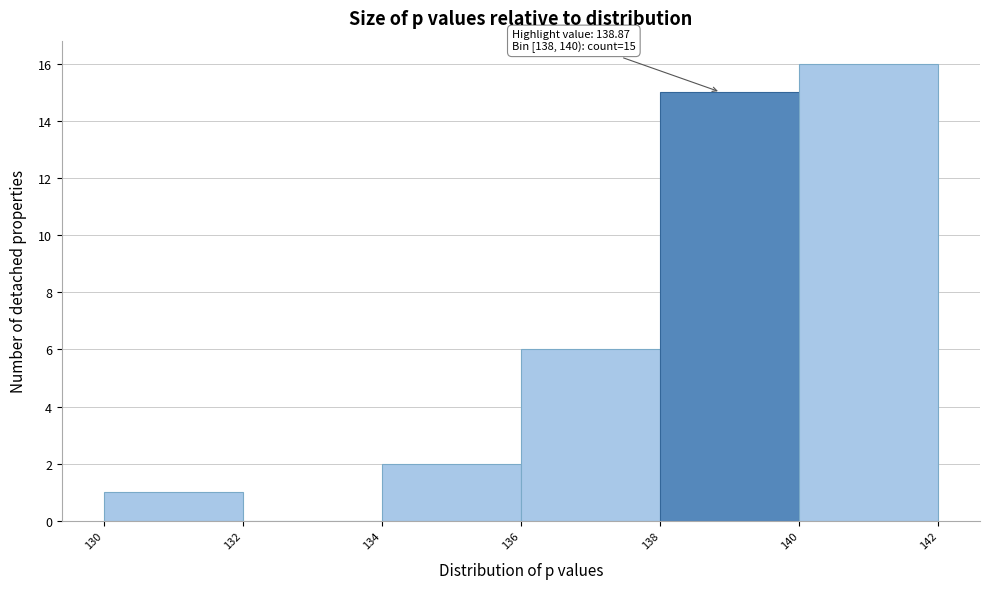

Over which range of the x-axis is the bar tallest?

140 to 142